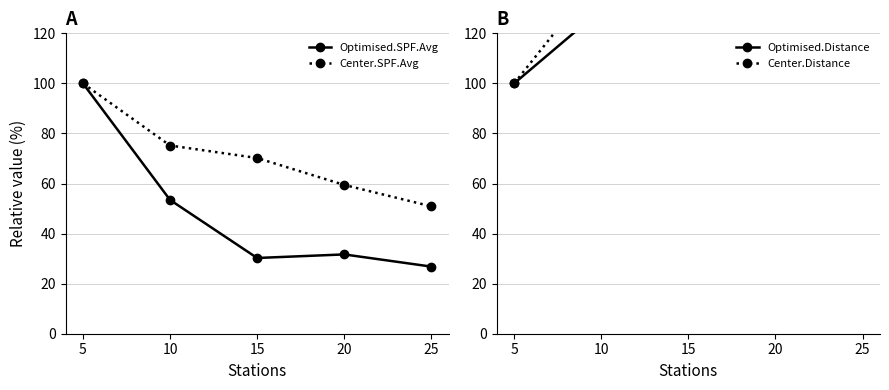

True or false: Optimised.Distance and Center.Distance intersect in this chart.

False